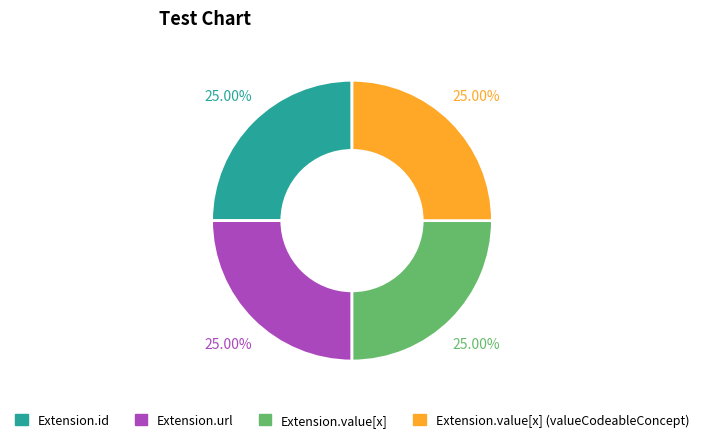

Is there any slice that represents more than half of the pie?

No